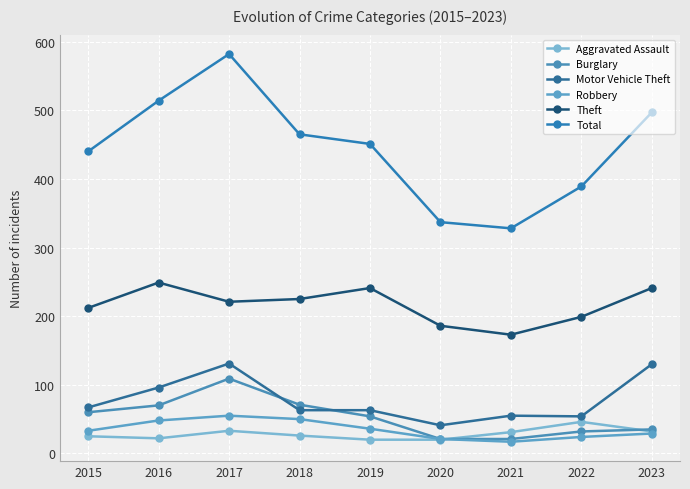

Which series has the largest range (max minus min)?

Total